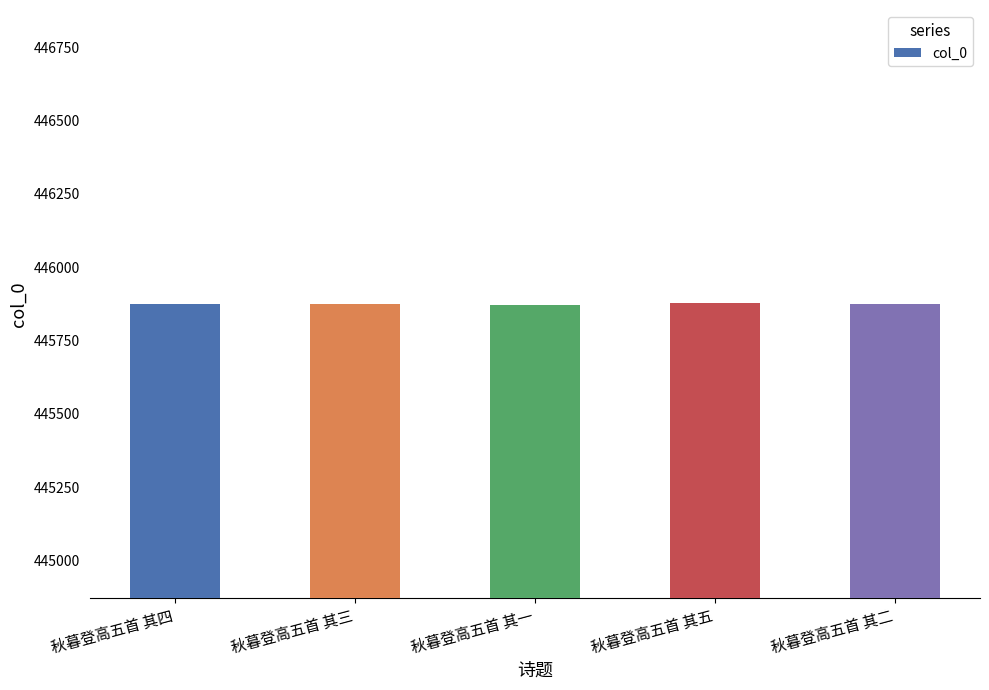

Is it true that the value at 秋暮登高五首 其一 is 445873?

True